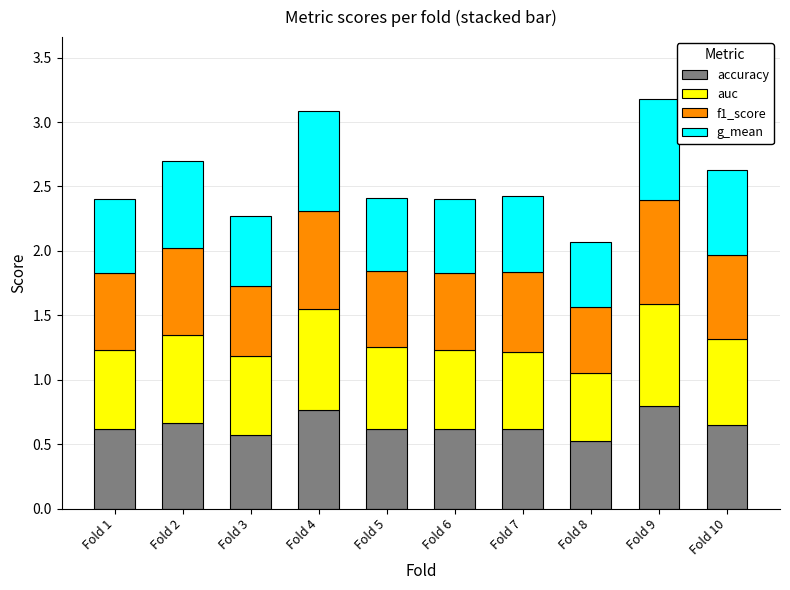

How many series are shown in this chart?

4